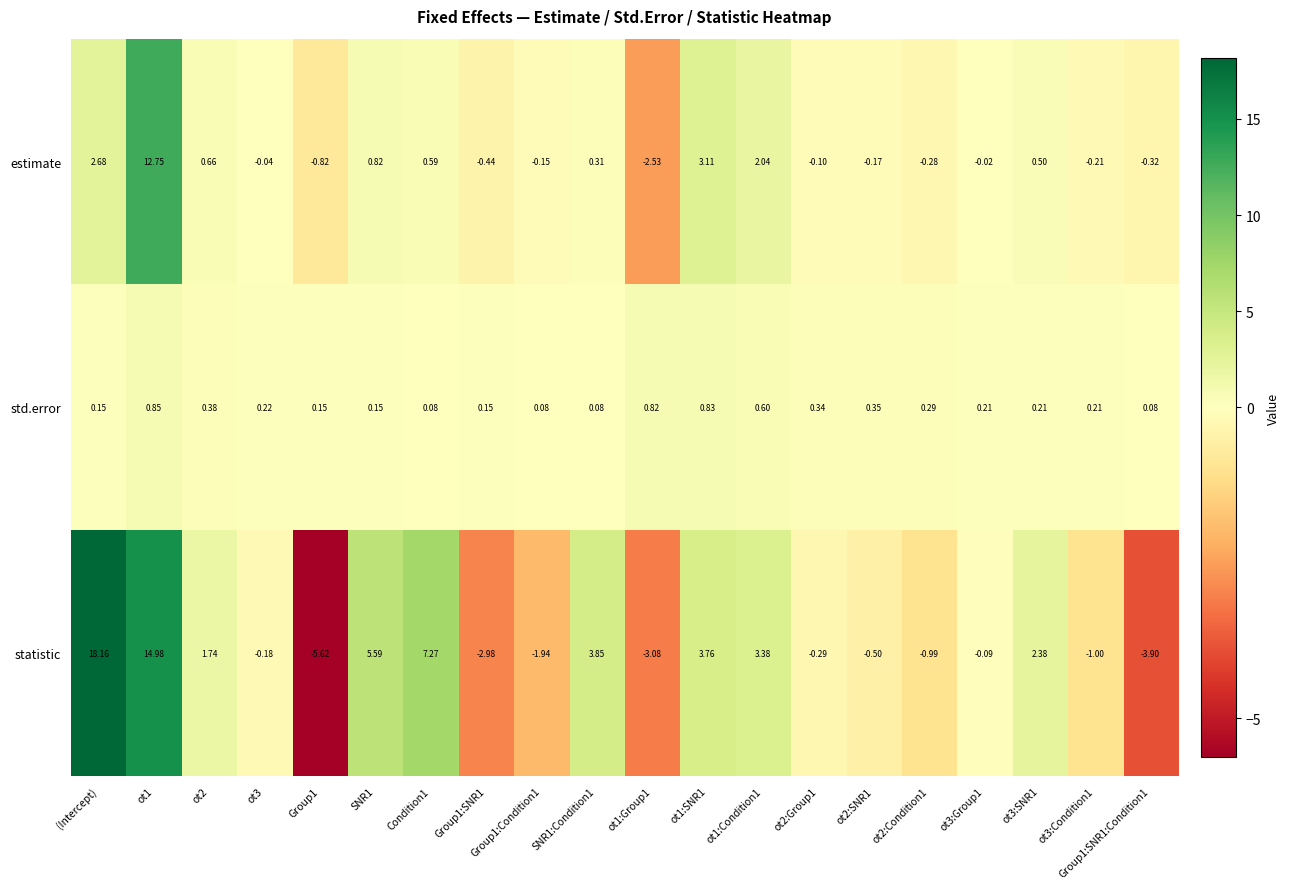

Which series changed the most between ot2:Group1 and ot2:SNR1?

statistic